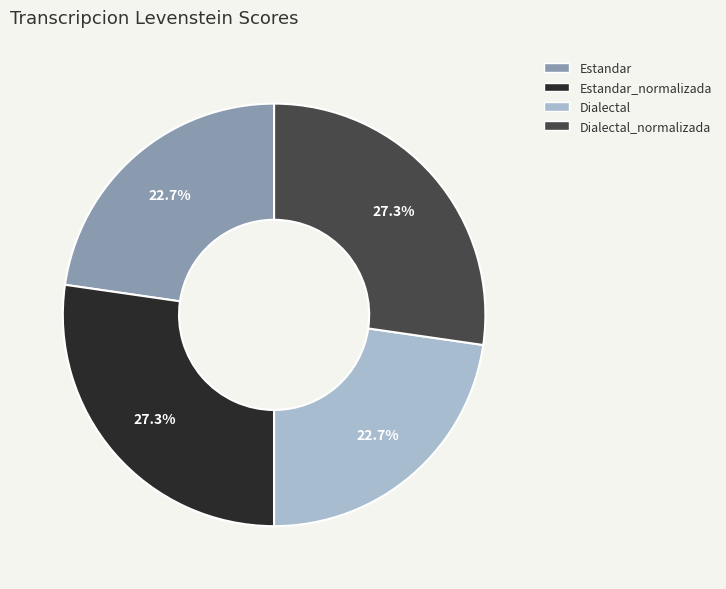

Is there any slice that represents more than half of the pie?

No